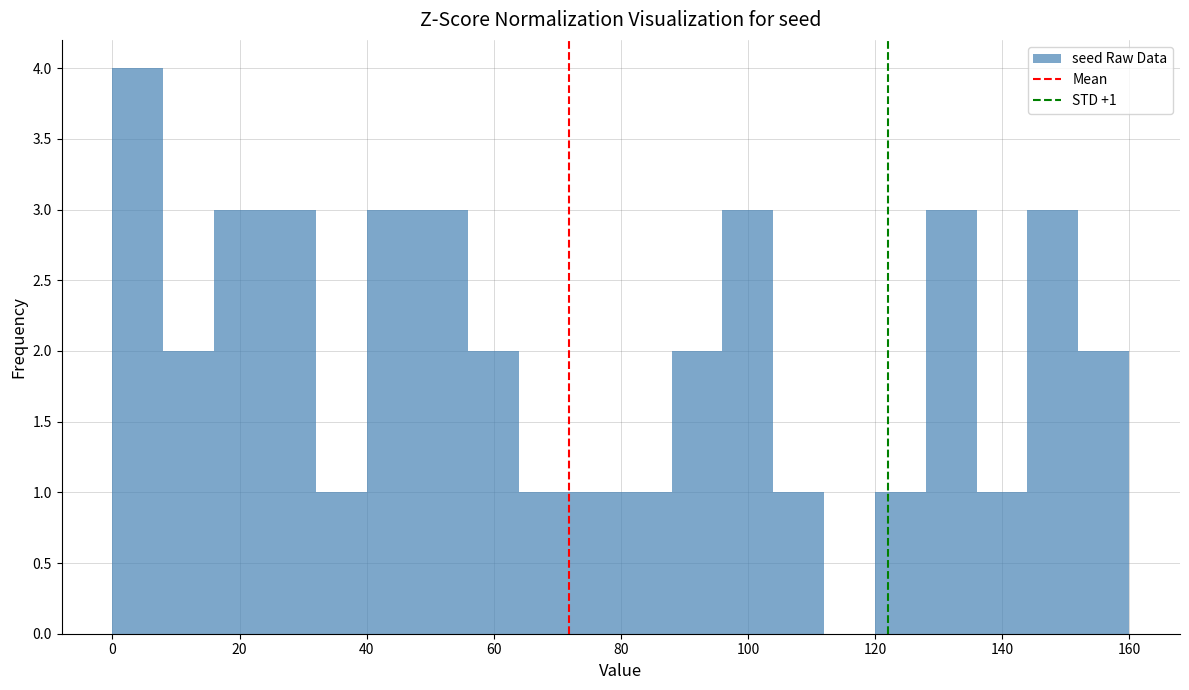

Over which range of the x-axis is the bar tallest?

0 to 8